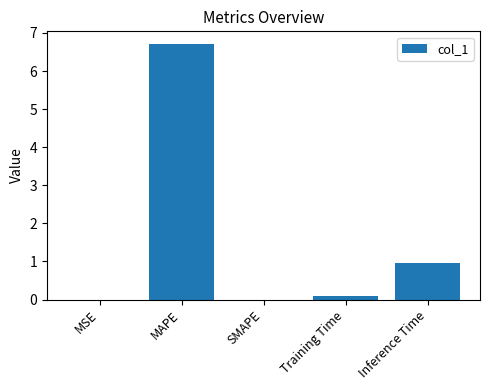

Count the number of data series in this chart.

1